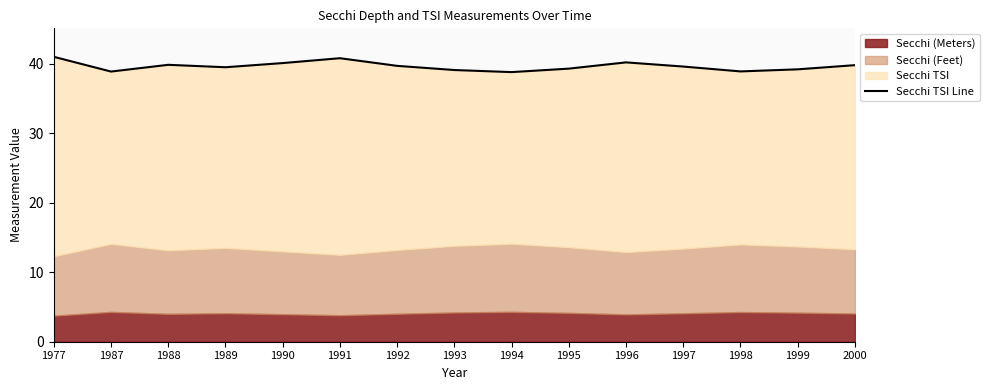

True or false: there are more than 0 points higher than both neighbors.

True